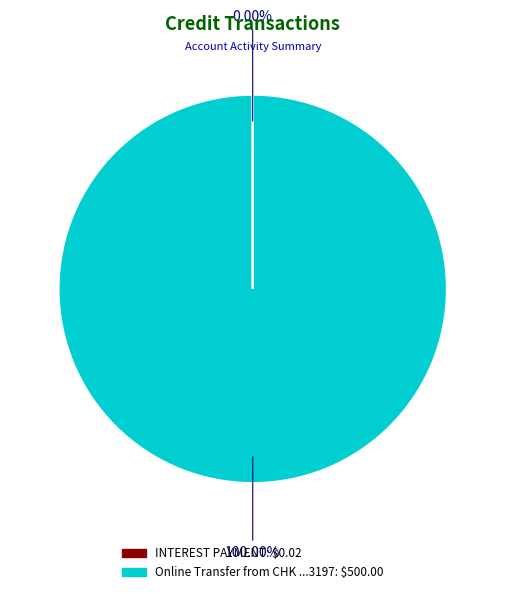

What is the majority slice?

Online Transfer from CHK ...3197